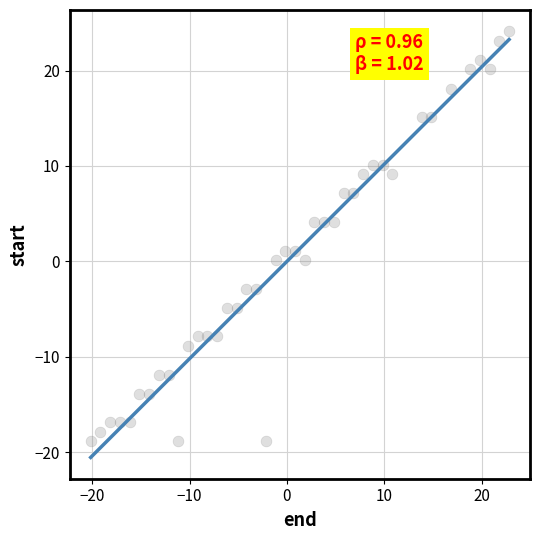

What is the range of Y values (max minus min)?

43.0